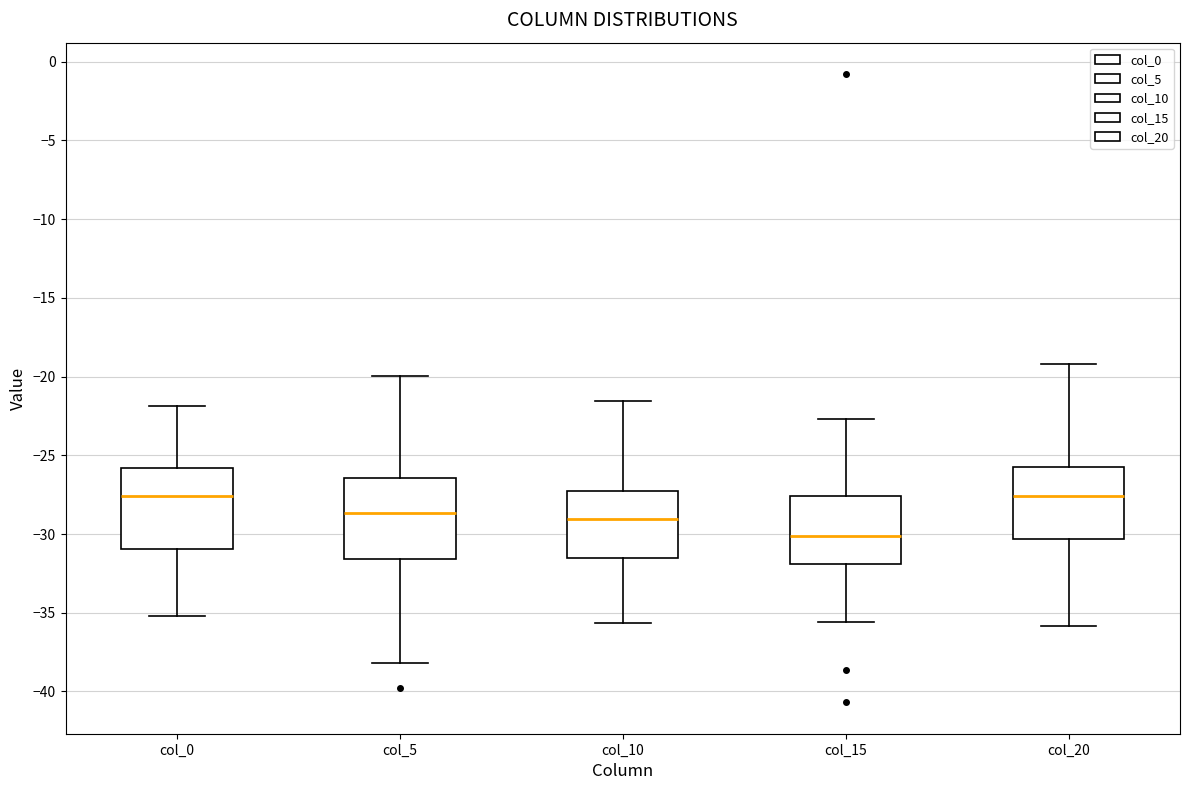

Reading left to right, read every box against the y-axis: the position of its median line, the range the box covers, and the ends of its whiskers. The values are not printed on the chart, so give them approximately, as read against the axis.

col_0: median -27.5, box -31.0 to -26.0, whiskers -35.0 to -22.0
col_5: median -28.5, box -31.5 to -26.5, whiskers -38.0 to -20.0
col_10: median -29.0, box -31.5 to -27.5, whiskers -35.5 to -21.5
col_15: median -30.0, box -32.0 to -27.5, whiskers -35.5 to -22.5
col_20: median -27.5, box -30.5 to -25.5, whiskers -36.0 to -19.0